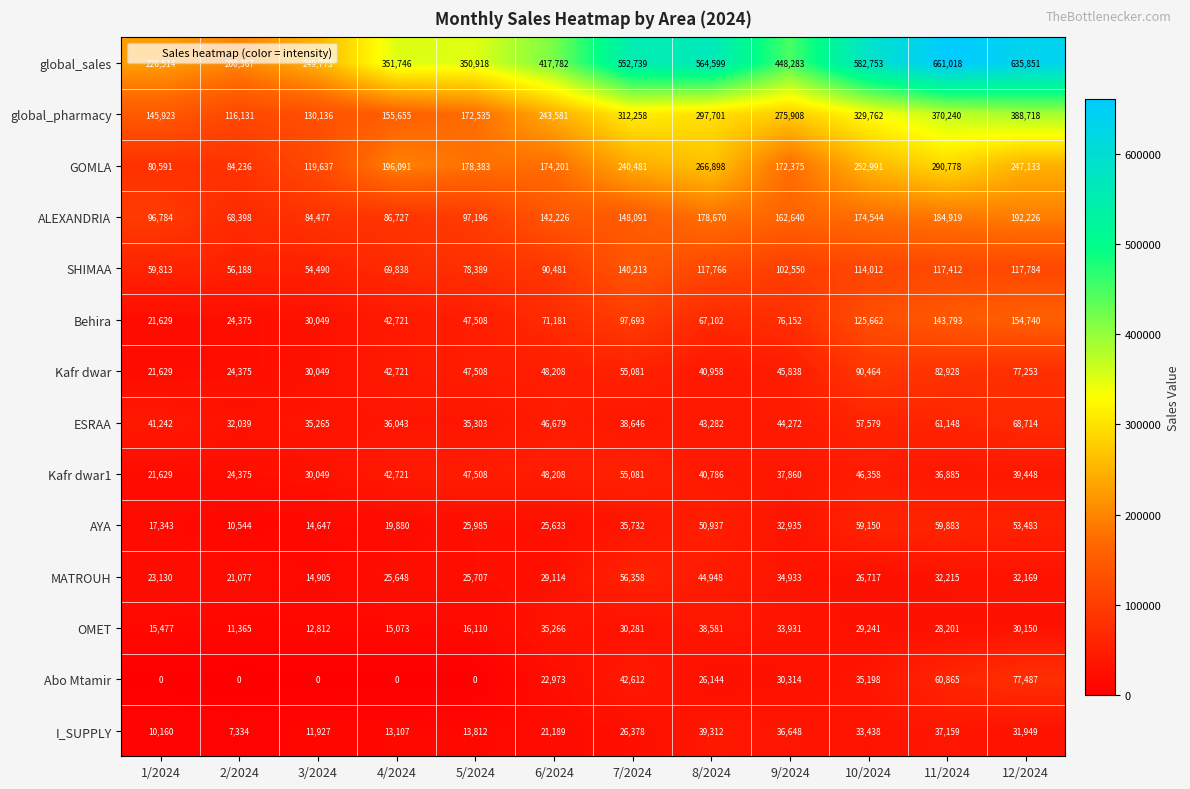

What is the total value across all series at 2/2024?

680804